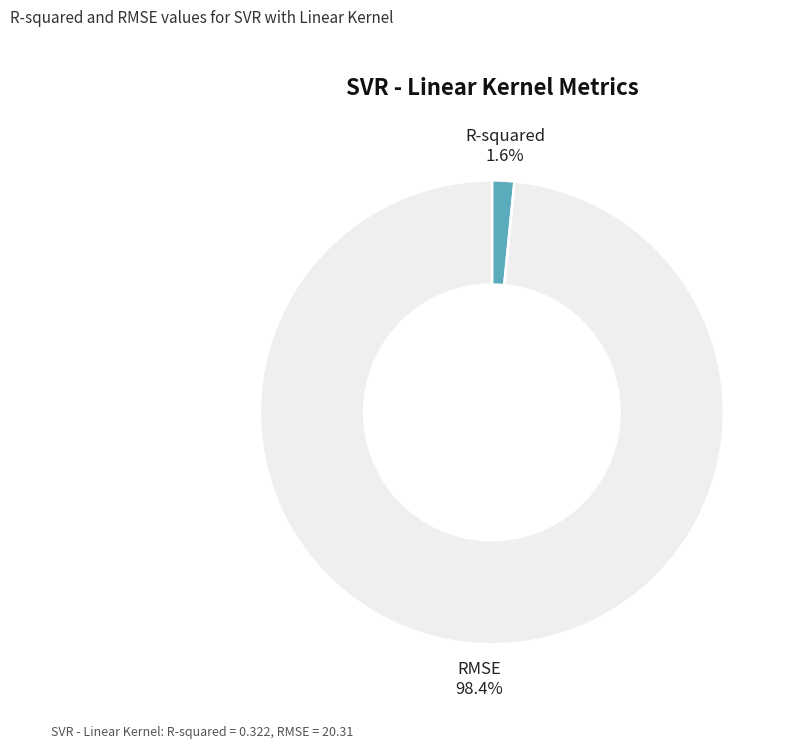

What percentage is the RMSE slice, to the nearest percent?

98%